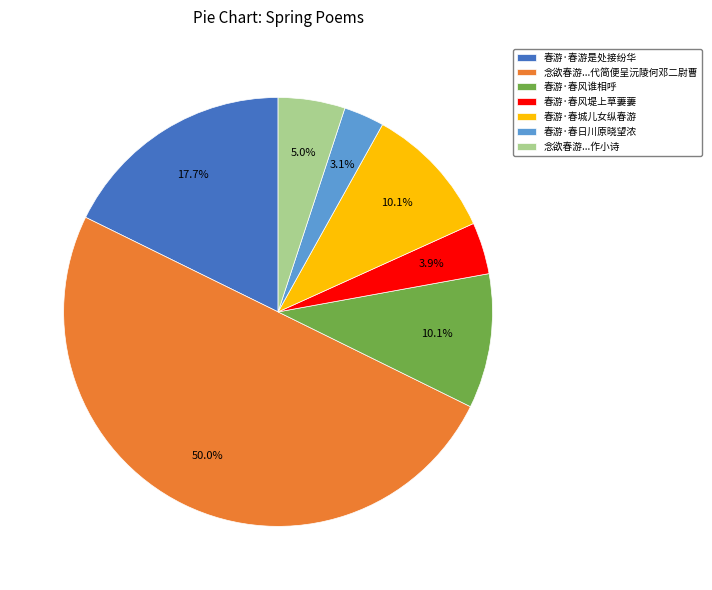

Count the number of slices in the pie.

7